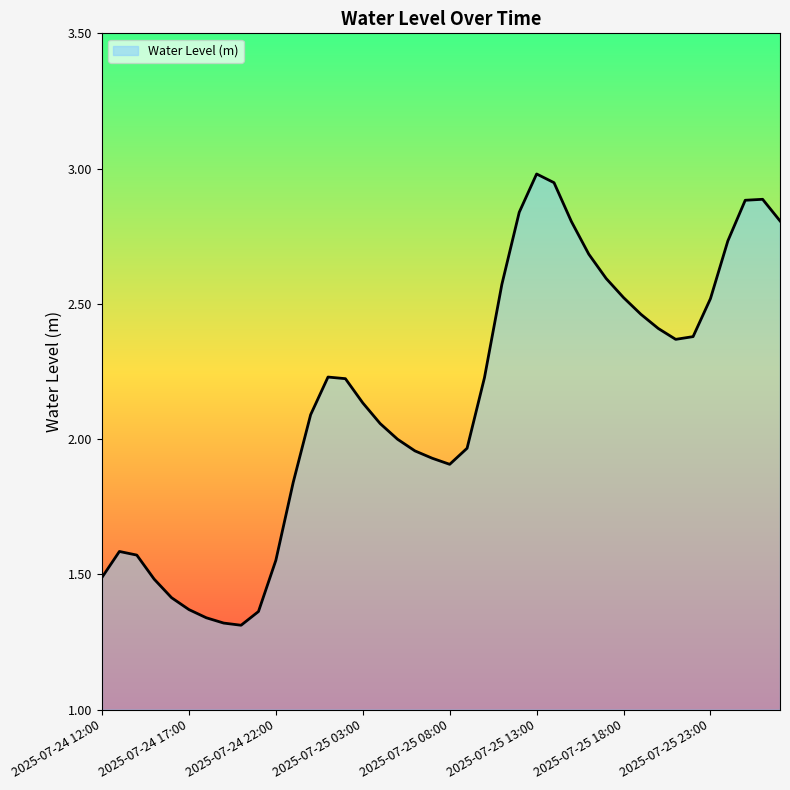

What is the difference between the maximum and minimum values?

1.7